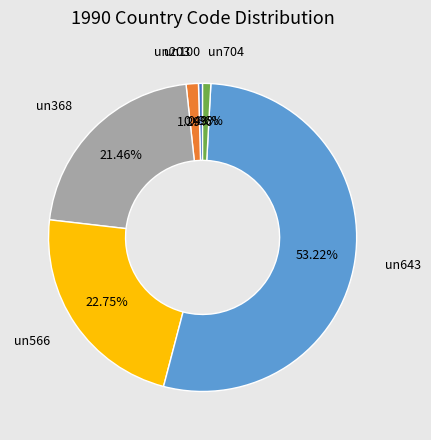

Does any single category account for the majority?

Yes